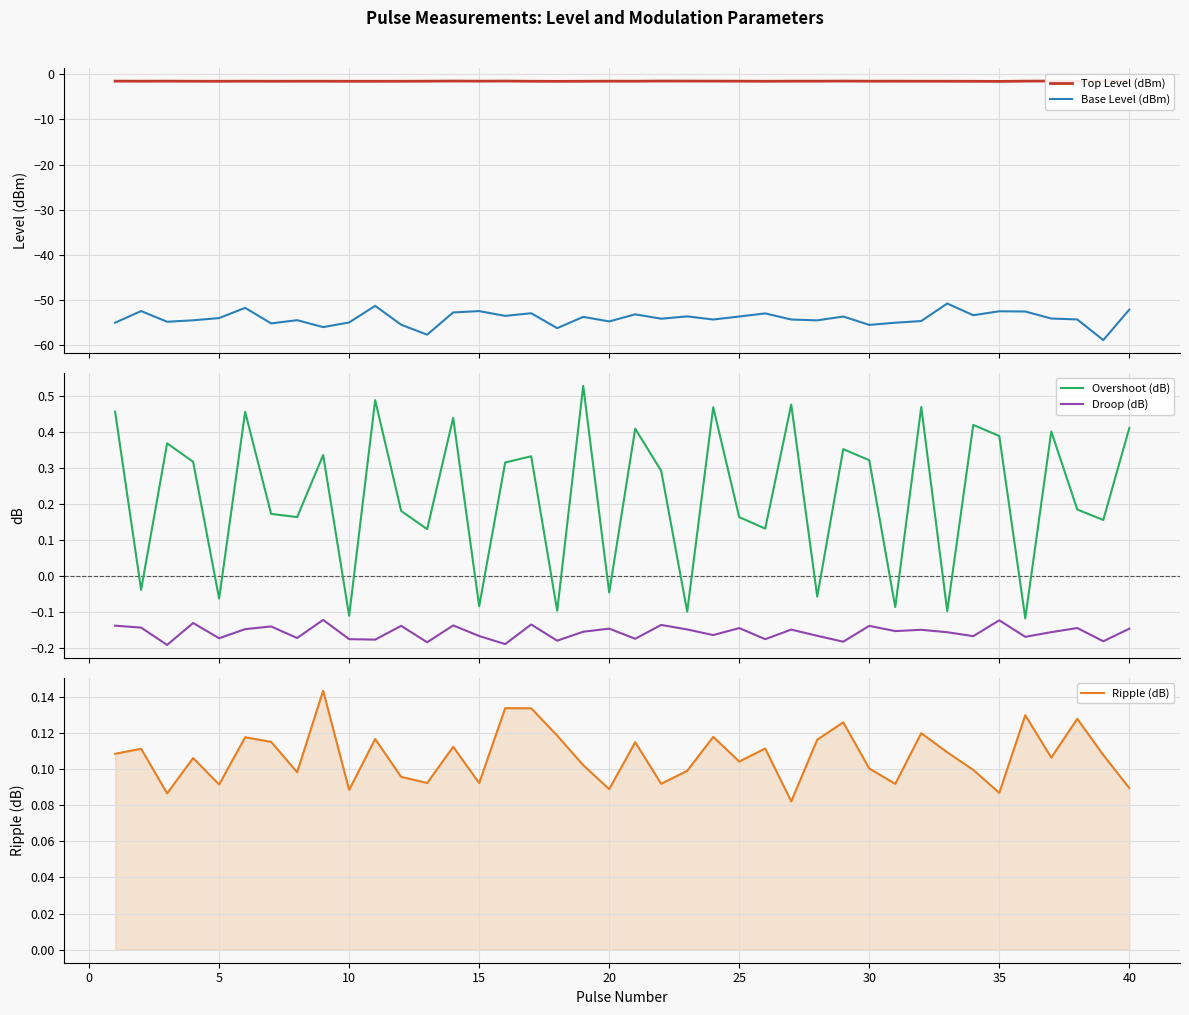

True or false: Top Level (dBm) and Base Level (dBm) cross at least once.

False